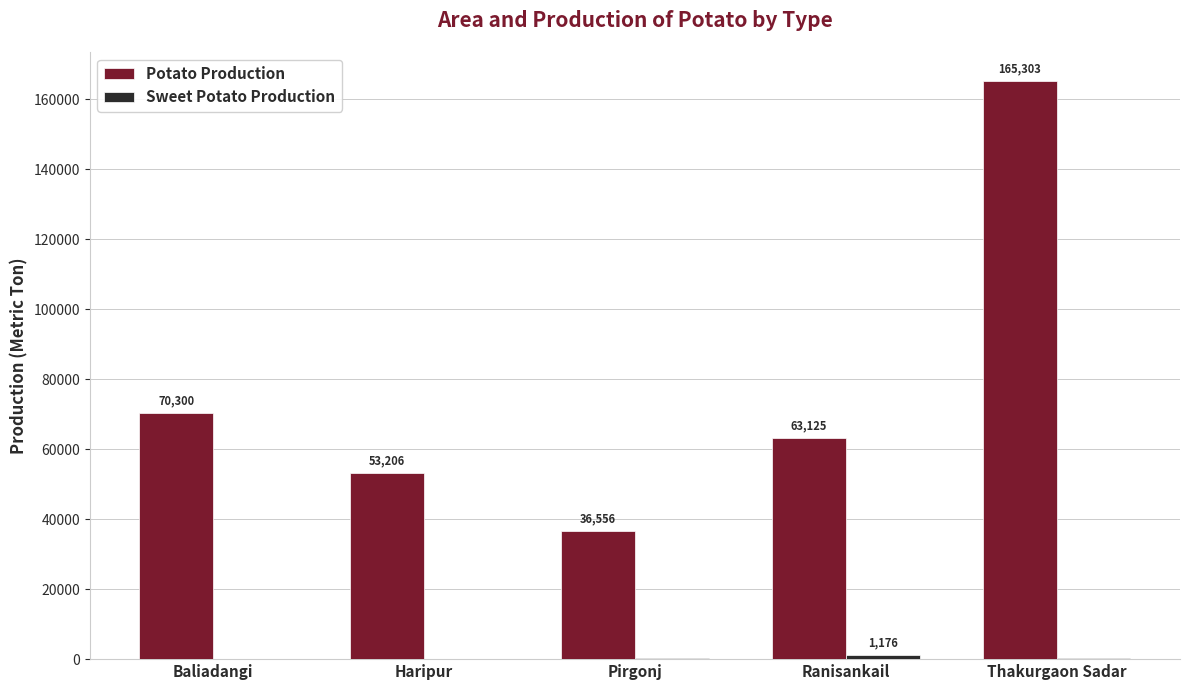

The Potato Production series shows 165303.0 at Thakurgaon Sadar. True or false?

True